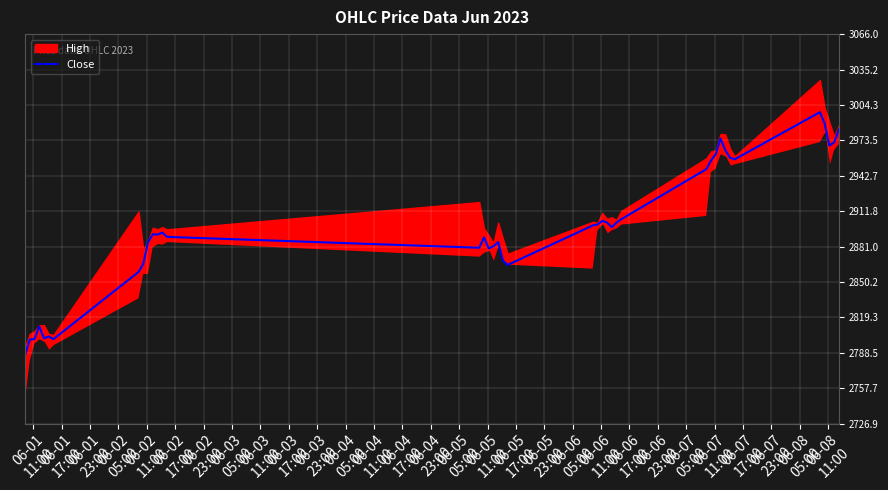

What is the lowest value of the Close series?

2786.4